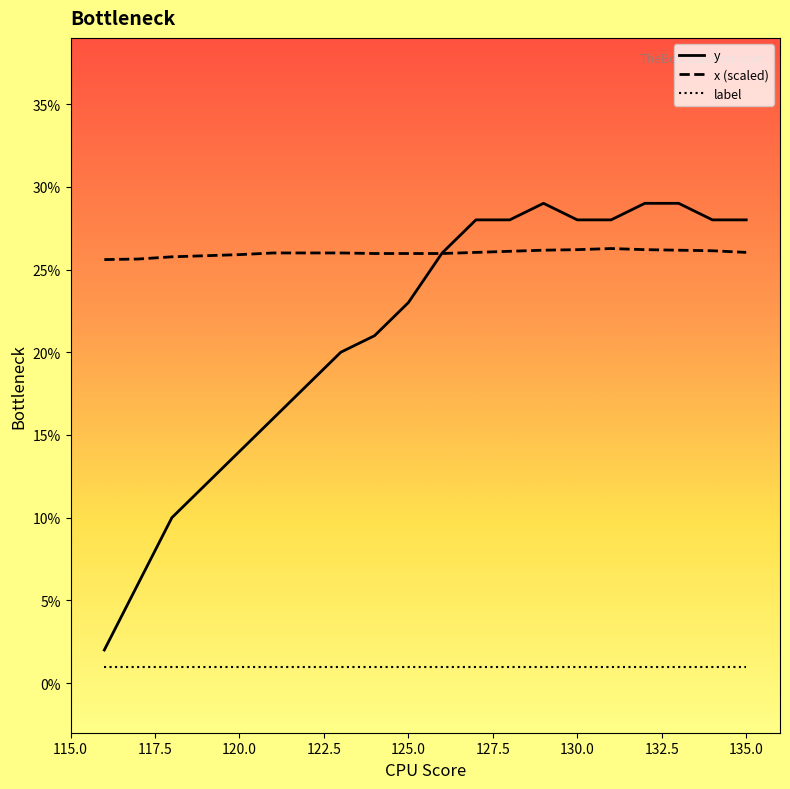

Rank the series by their average value, from lowest to highest.

label, y, x (scaled)